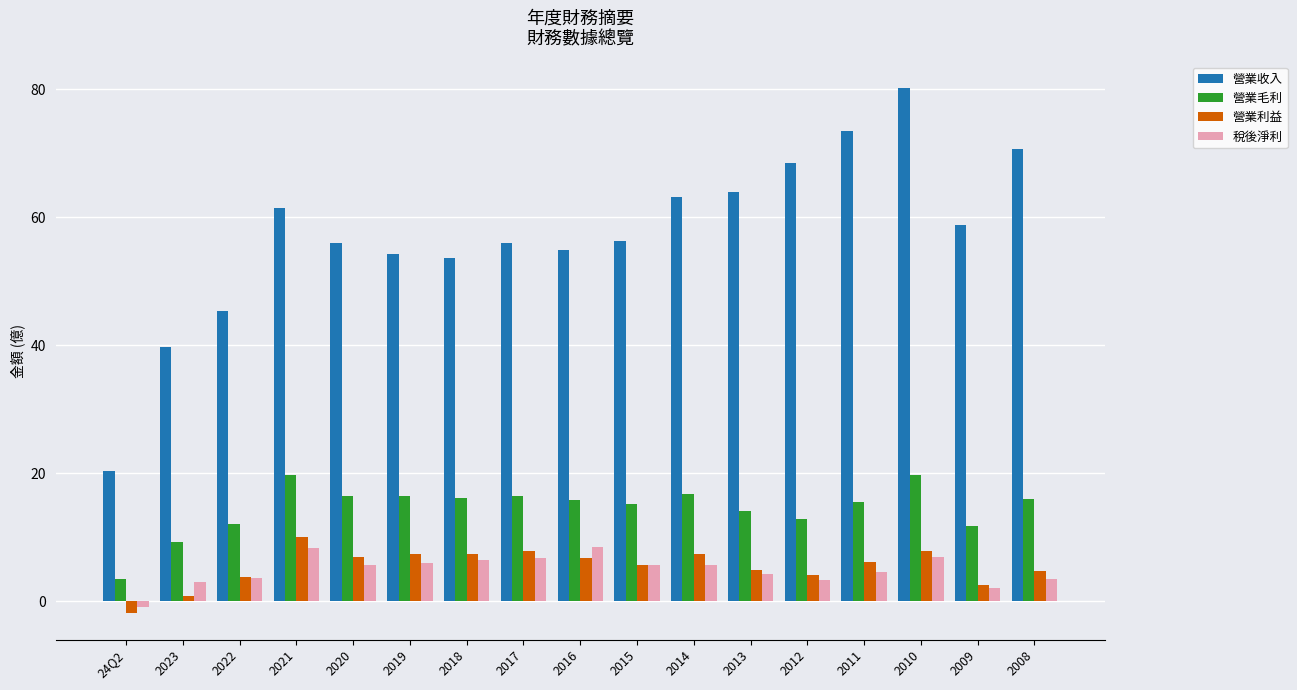

At which category is the sum across all series the highest?

2010